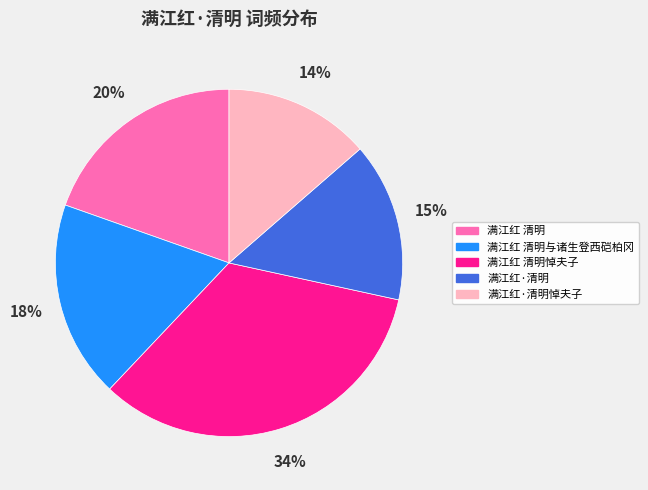

Which category has the smallest portion of the pie?

满江红·清明悼夫子